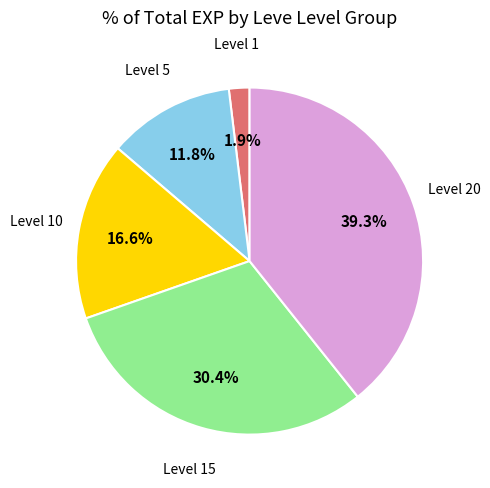

Is there a majority slice in this chart?

No